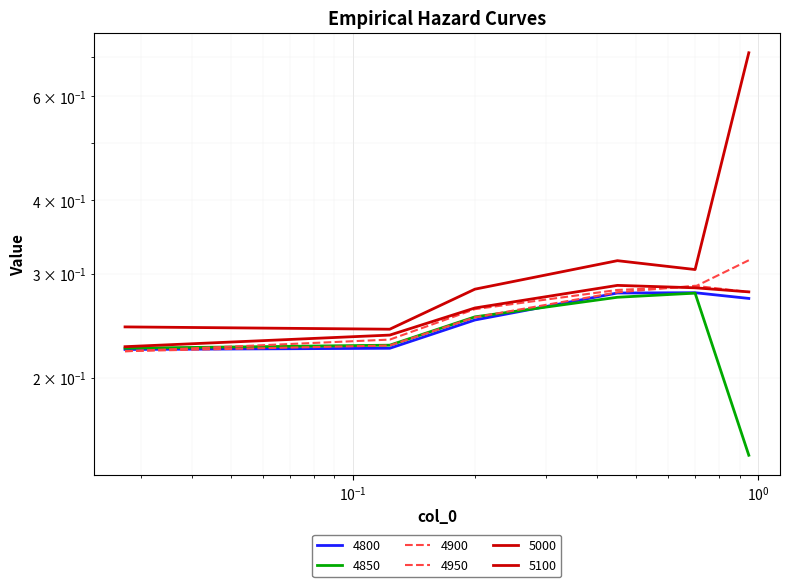

Which category has the lowest value across all series?

0.947945205479452